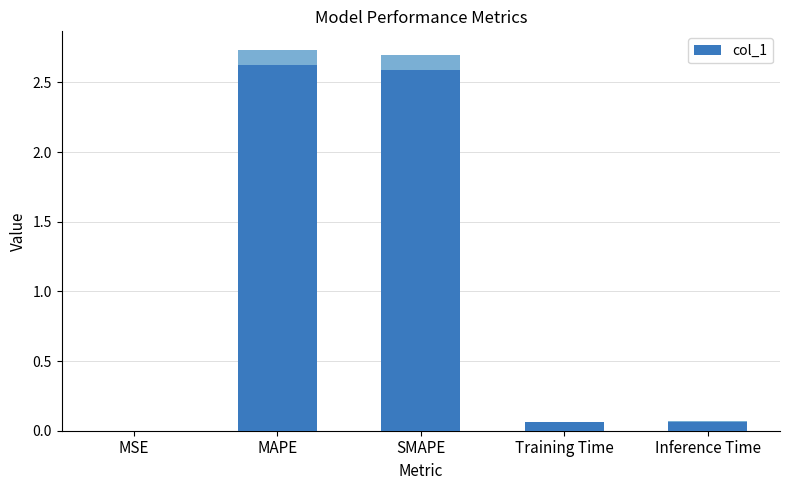

What position from the right is MSE?

5